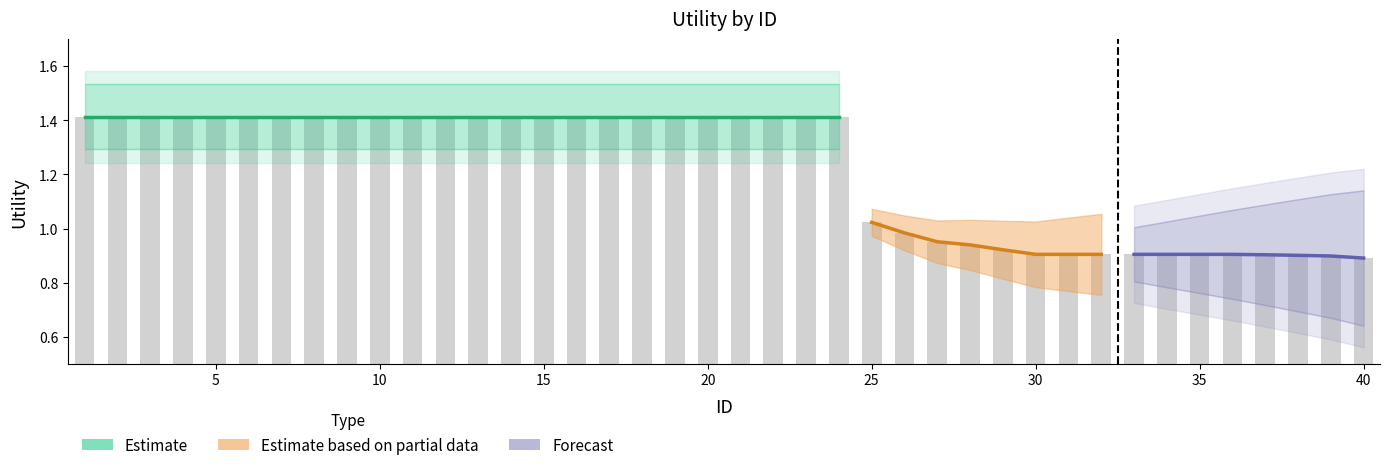

What is the minimum value shown in the chart?

0.9